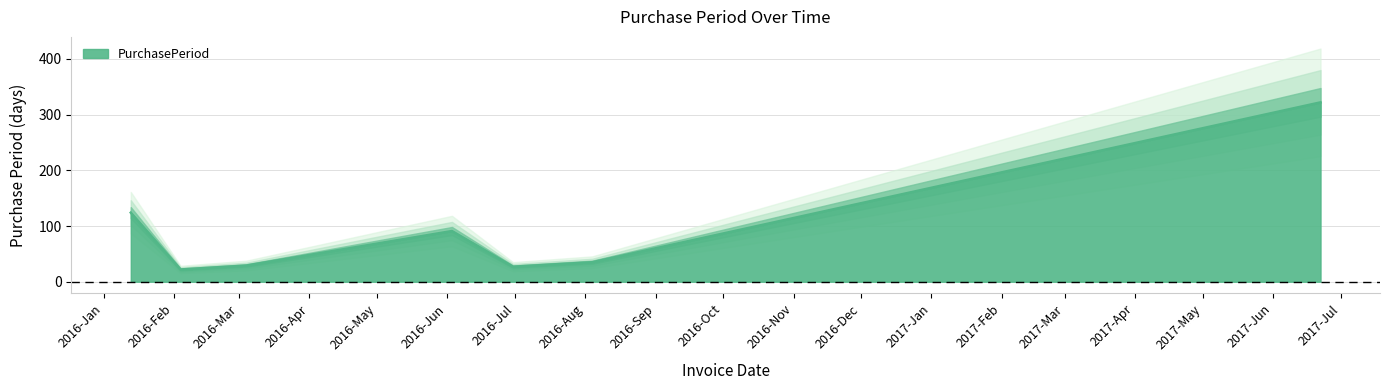

The value at 2016-08-04 is 22. True or false?

False